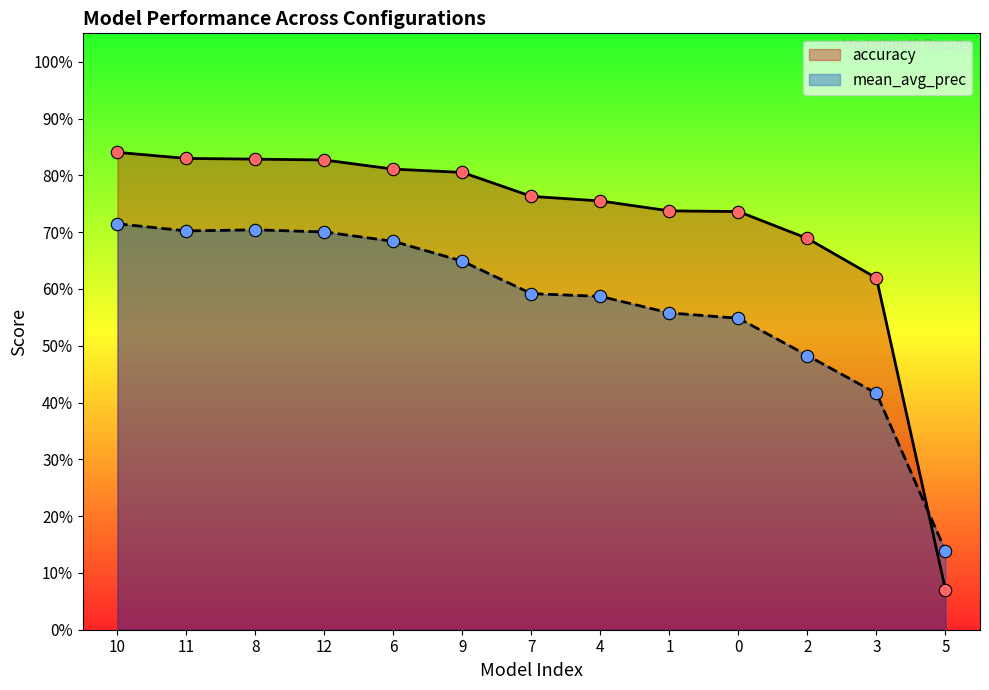

Which series reaches the minimum Y coordinate?

accuracy